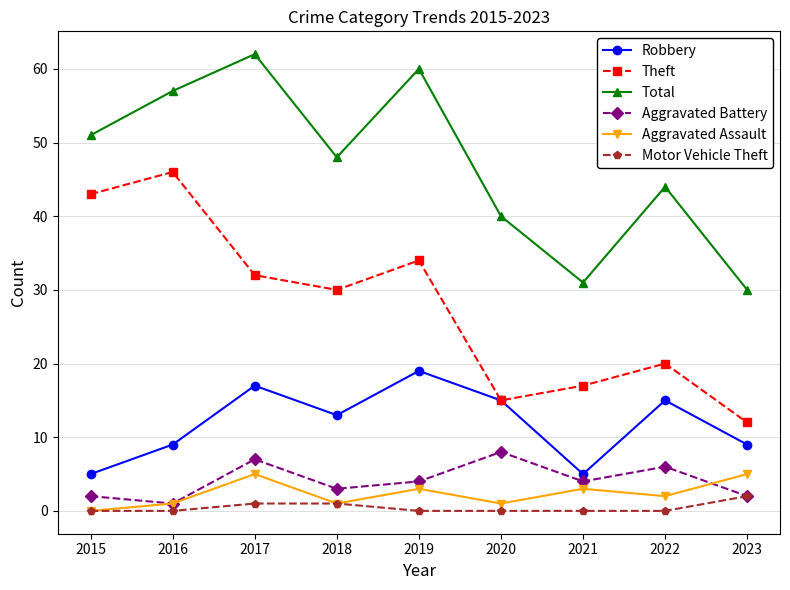

What is the difference between the maximum and minimum values in the Theft series?

34